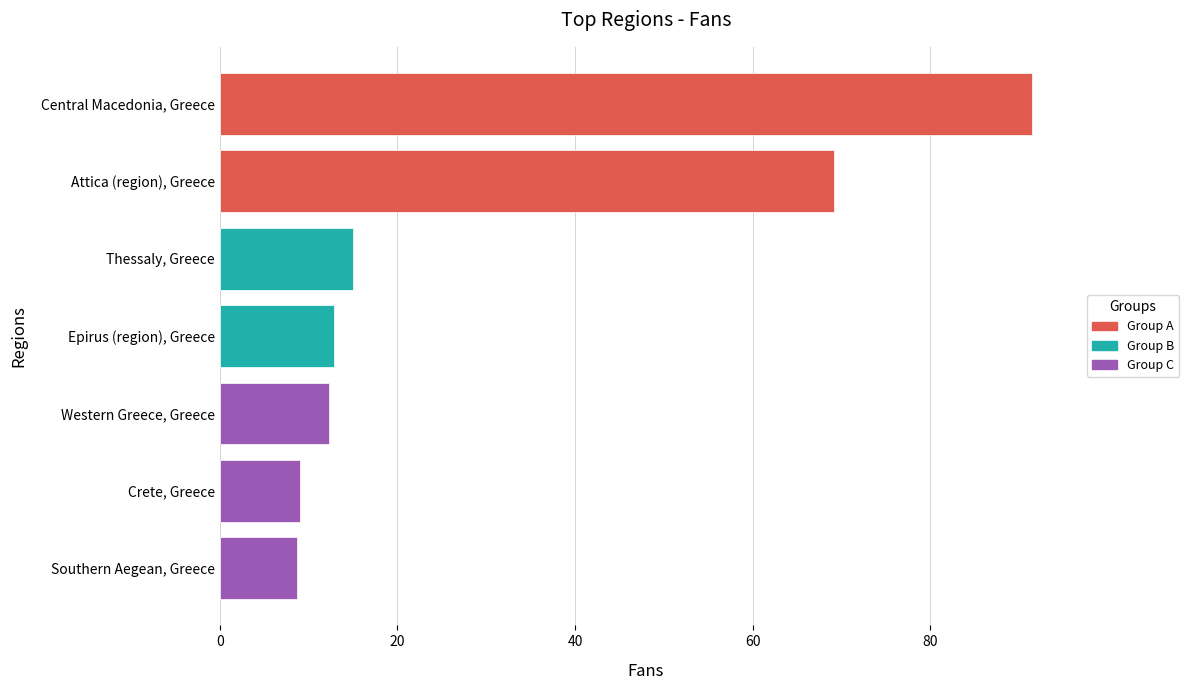

What is the label of the 5th bar from the top?

Western Greece, Greece